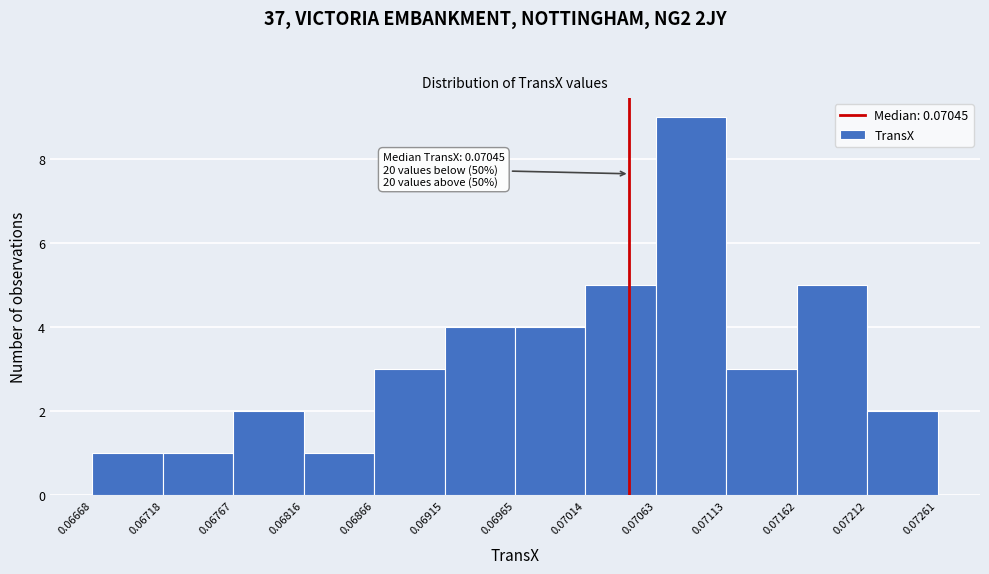

Which range on the x-axis has the tallest bar?

0.07063 to 0.07113